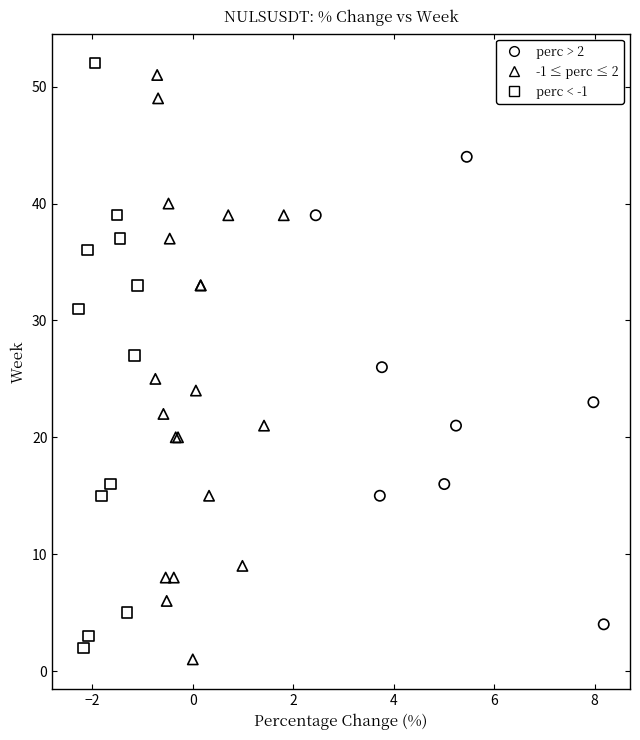

Which series reaches the maximum Y coordinate?

perc < -1